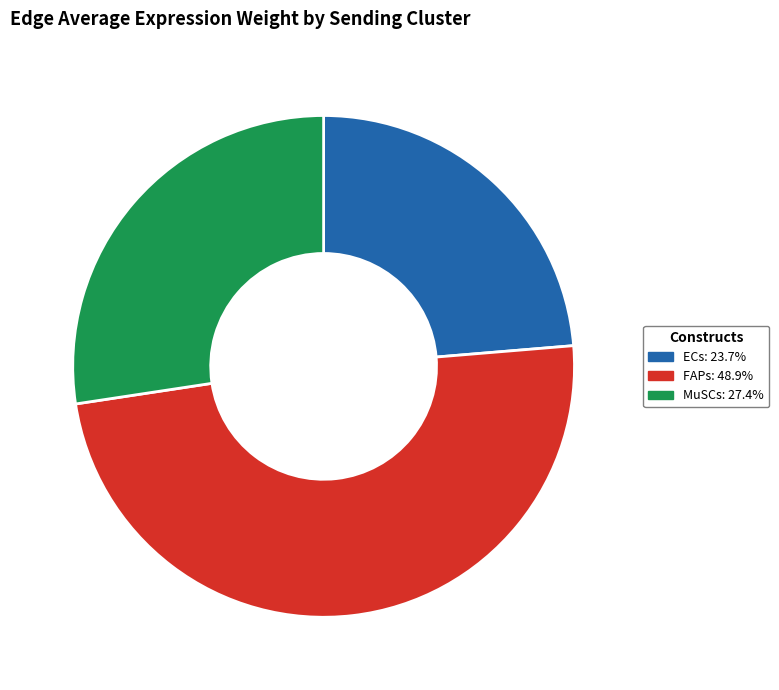

How many segments does this pie chart have?

3